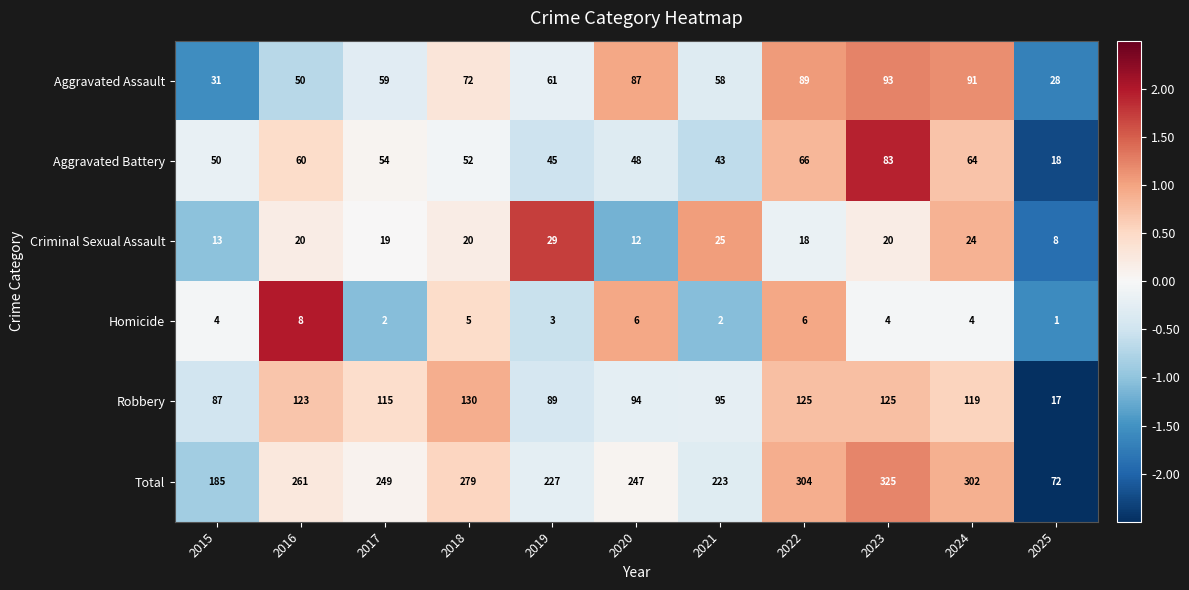

At which category is the sum across all series the highest?

2023